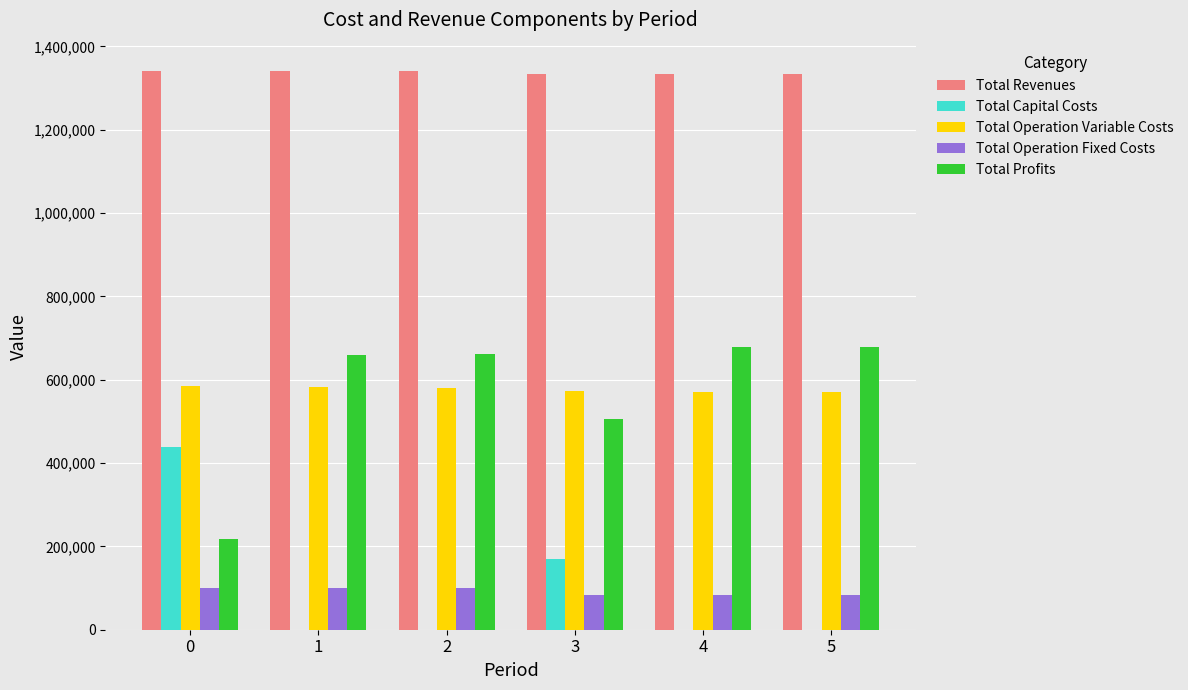

How many groups of bars are there?

6